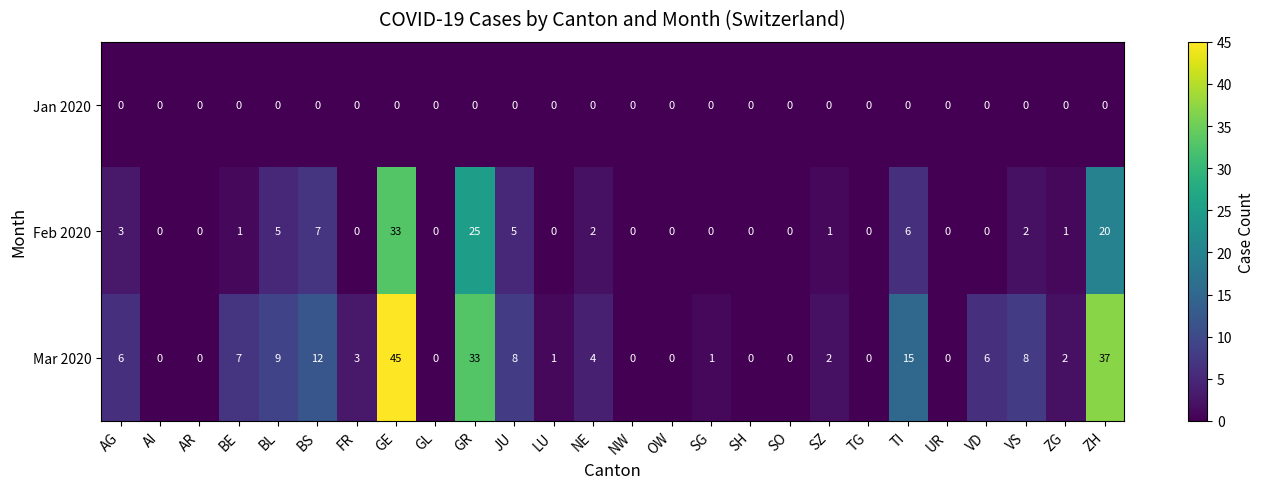

What is the greatest value displayed?

45